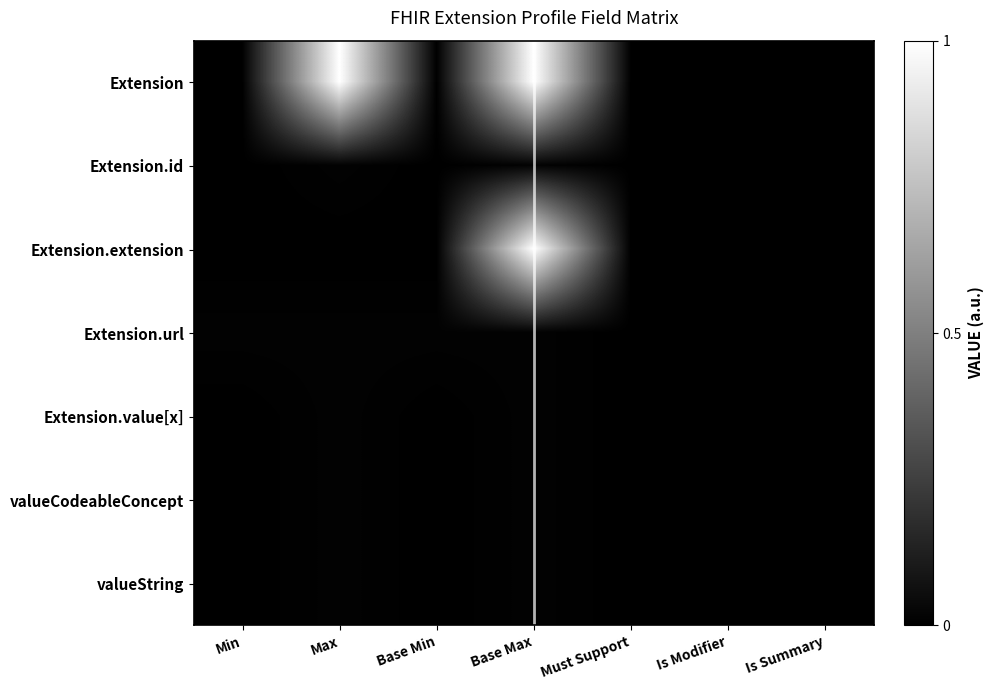

Which series has the largest total across all categories?

Extension